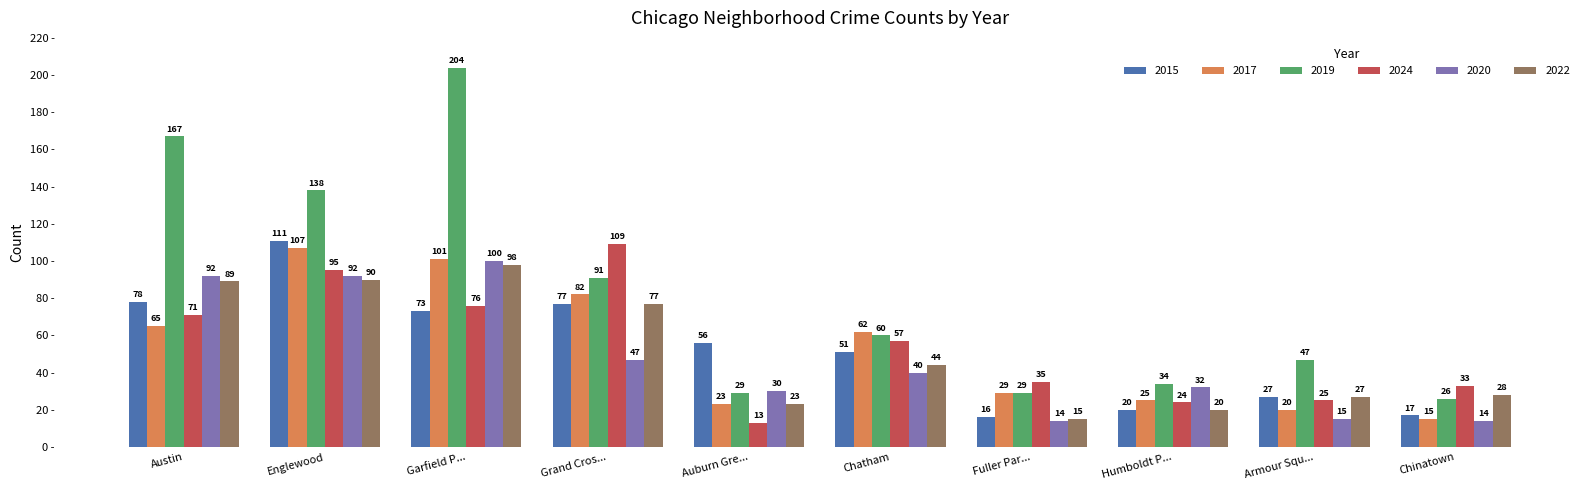

Read the 2015 value at Armour Squ..., to the nearest 10.

30